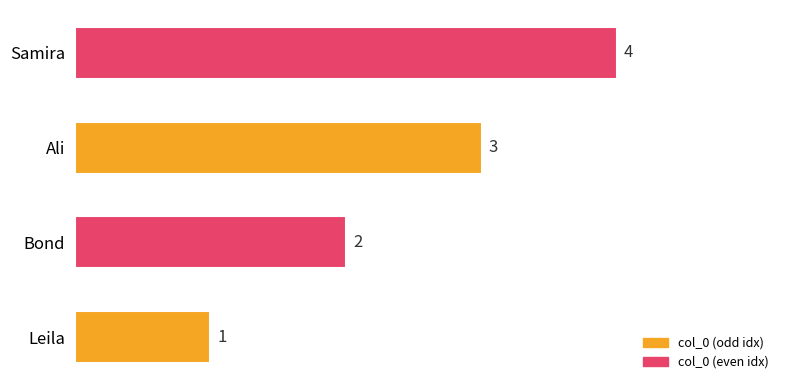

Approximately how many times larger is the value at Samira compared to Leila?

4.0